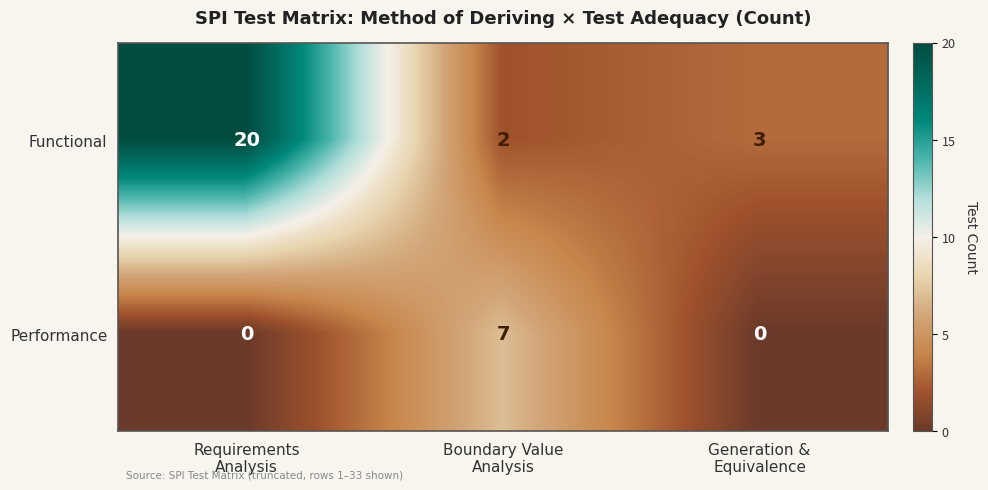

Rank the series by their maximum value, from highest to lowest.

Functional, Performance